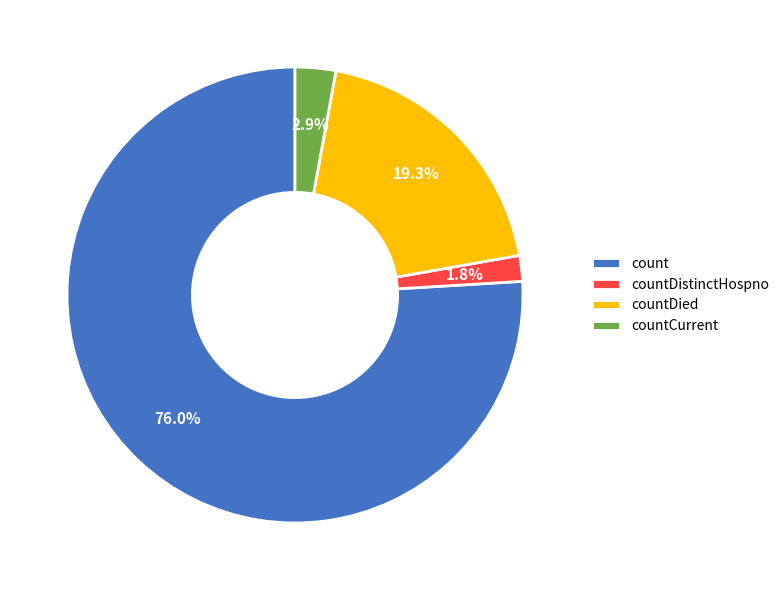

Is there any slice that represents more than half of the pie?

Yes